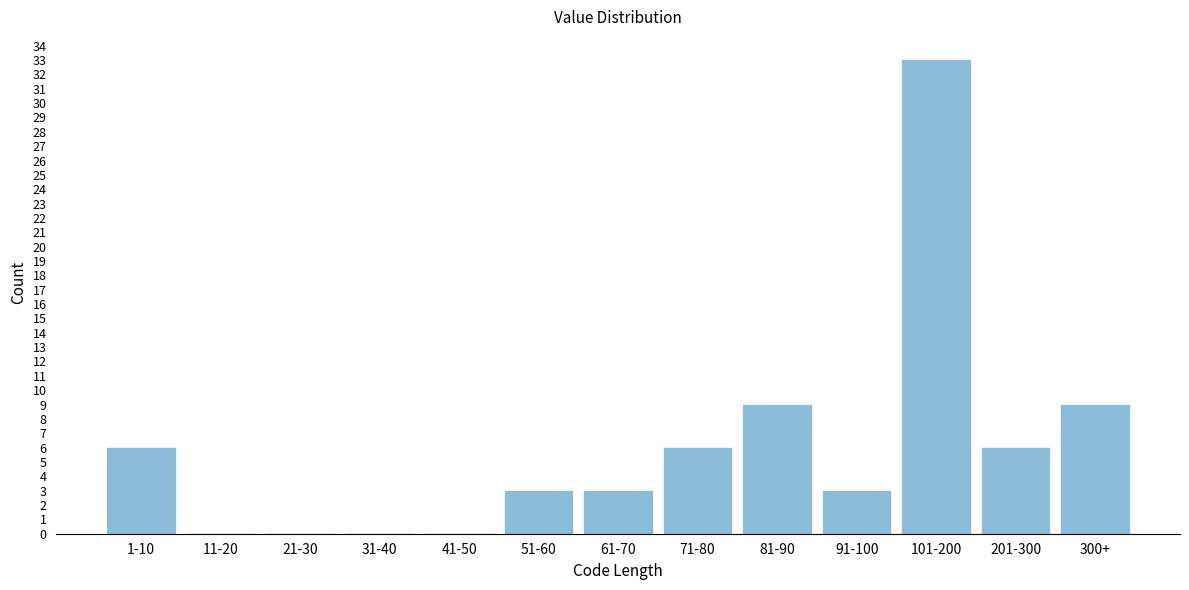

Reading left to right, what are all the values shown in this chart?

1-10=6	11-20=0	21-30=0	31-40=0	41-50=0	51-60=3	61-70=3	71-80=6	81-90=9	91-100=3	101-200=33	201-300=6	300+=9